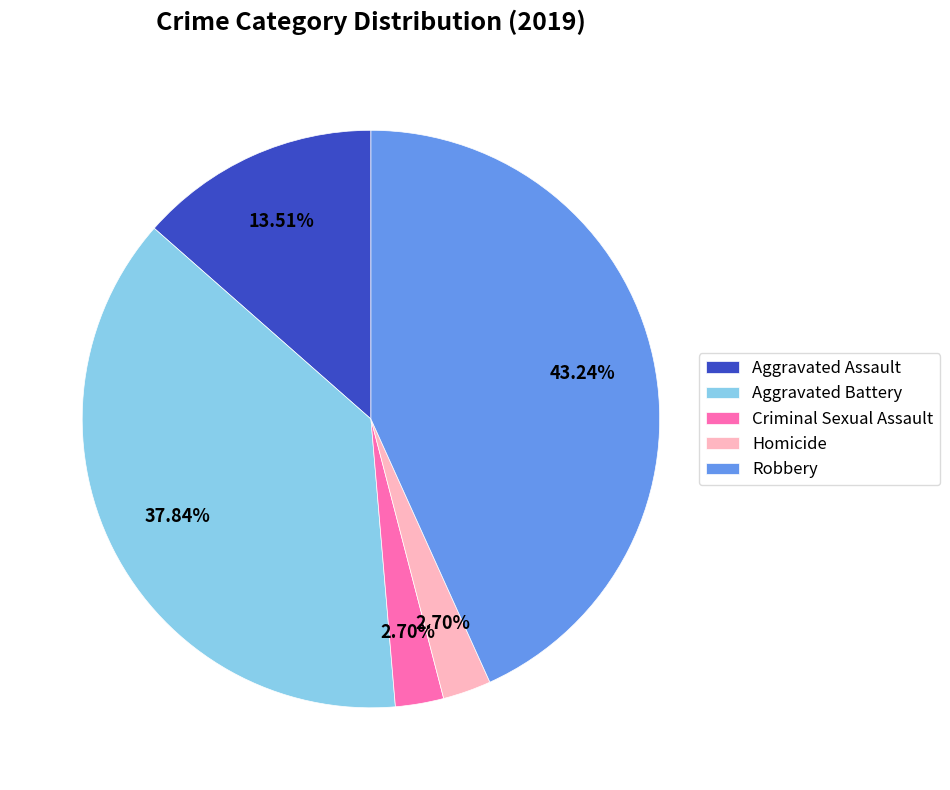

To the nearest percent, what is the combined percentage of Robbery and Aggravated Battery?

81%